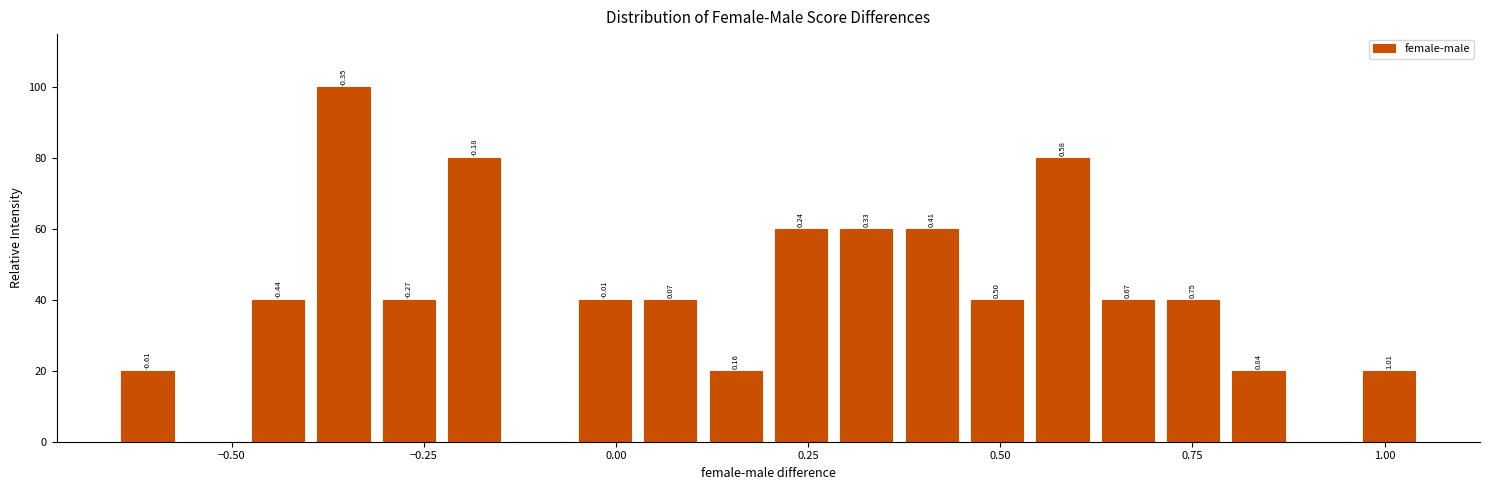

Around what value on the x-axis is the tallest bar? Give the approximate position of its centre, as read against the axis.

-0.35